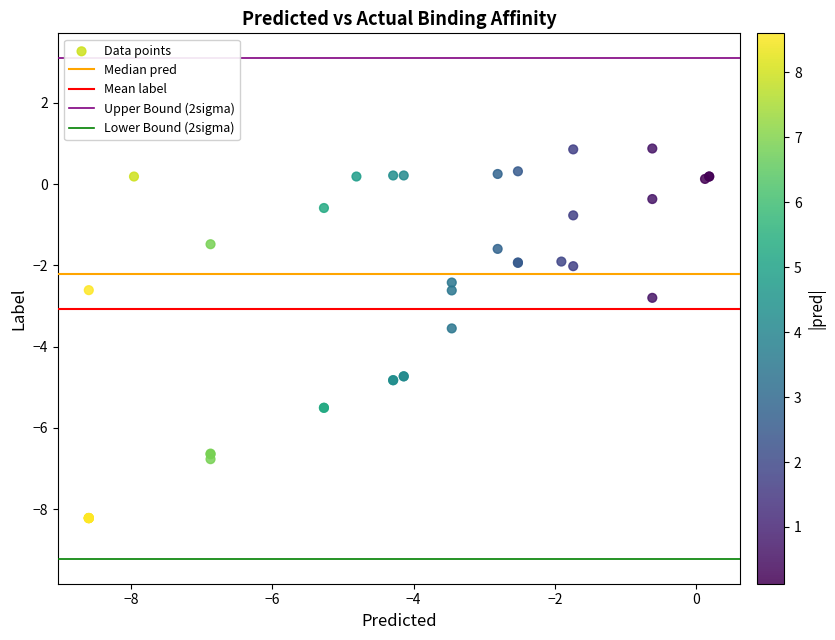

What Y value in the scatter plot is closest to -3?

-2.8